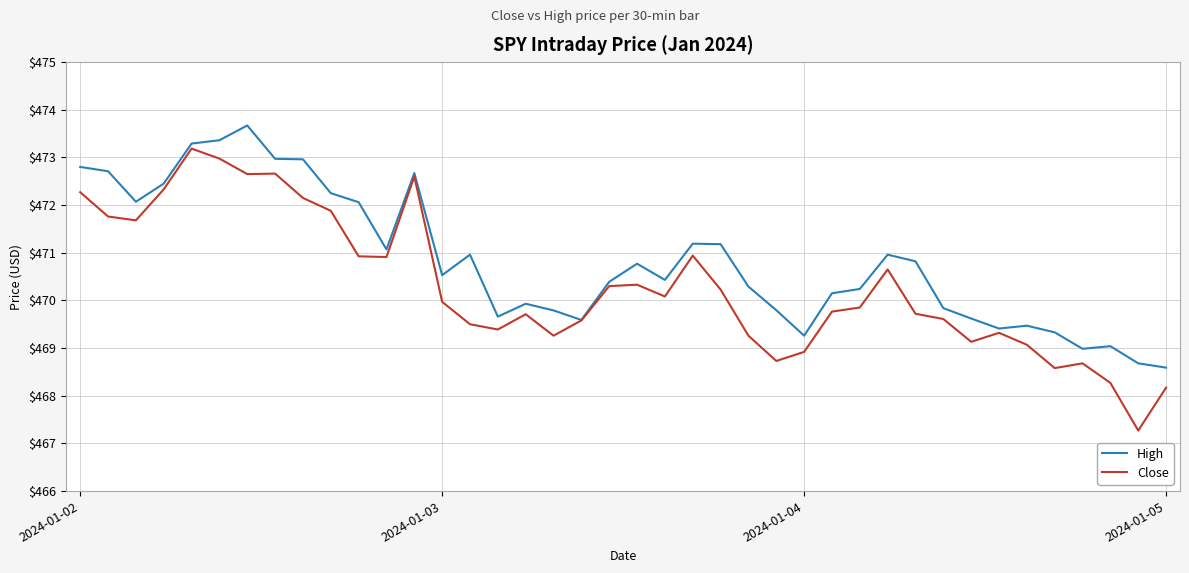

List the series in order of their overall mean, highest first.

High, Close